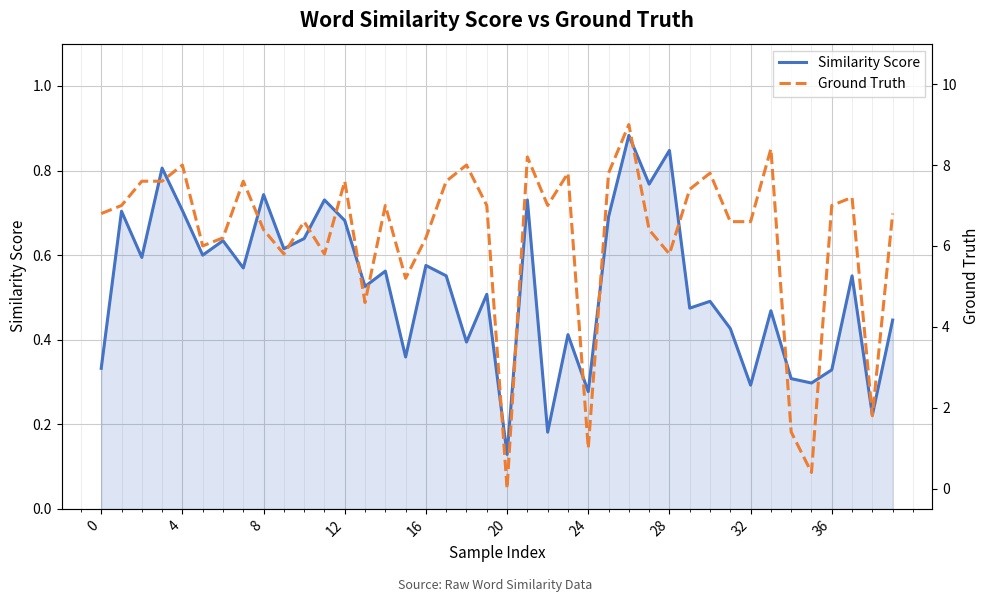

At which label is Similarity Score closest to 0?

20